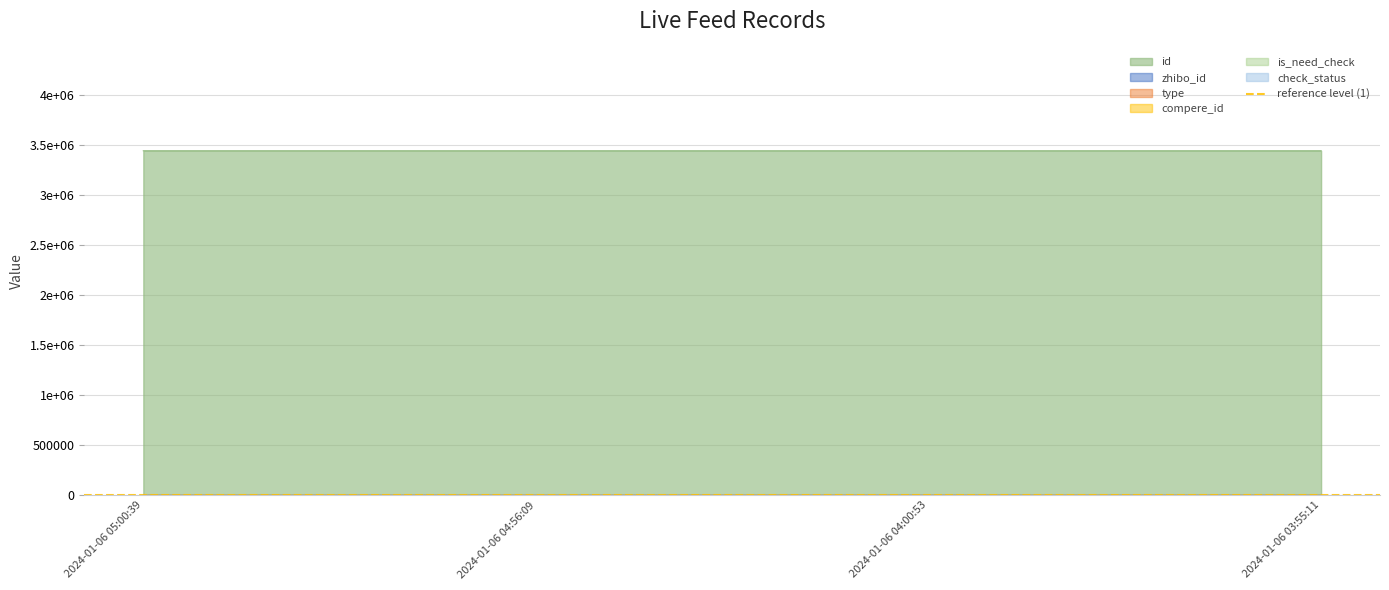

How many data points does each series have?

4